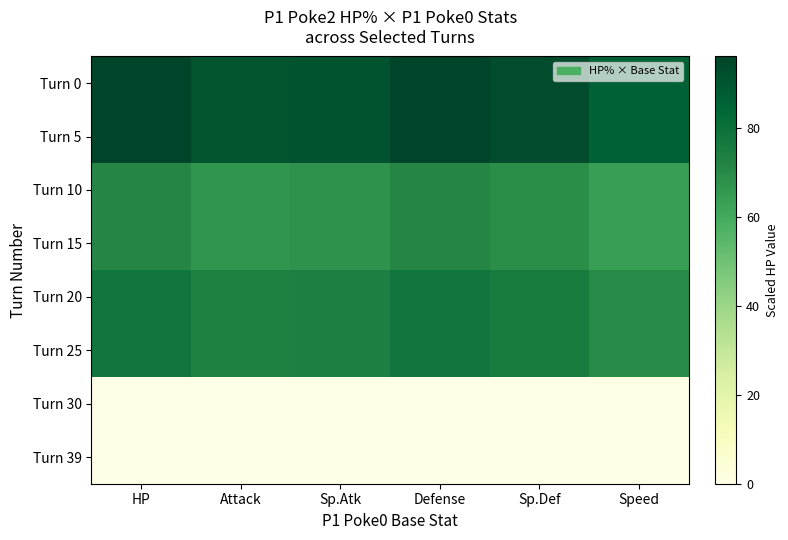

At which category is the sum across all series the highest?

HP